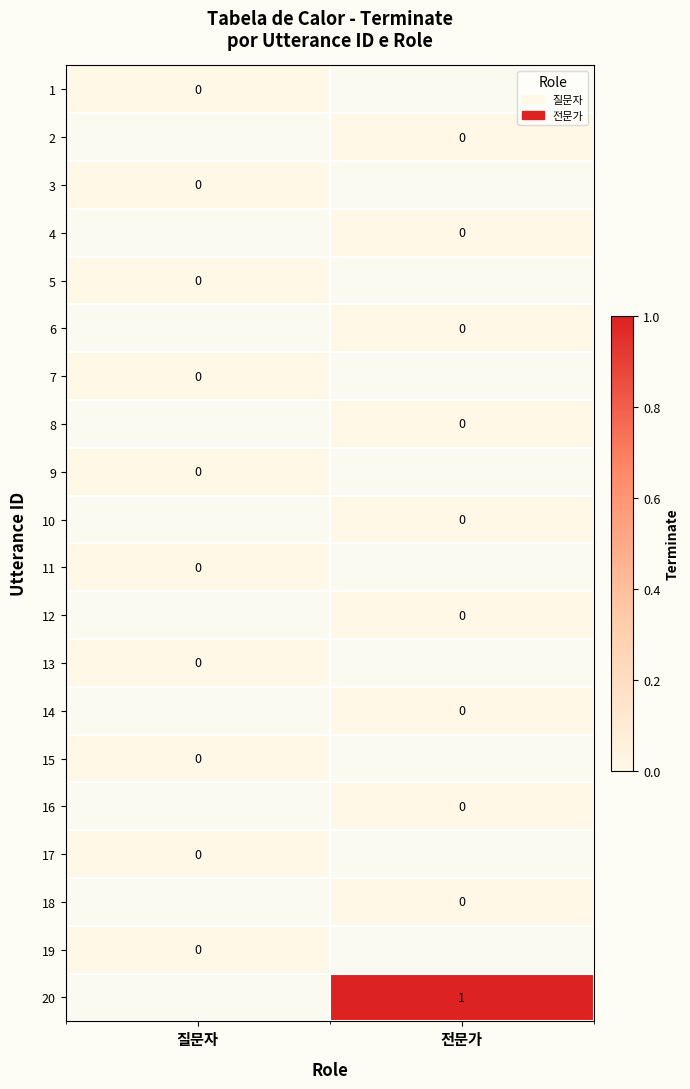

True or false: 20 has a value of 1 at 전문가.

True